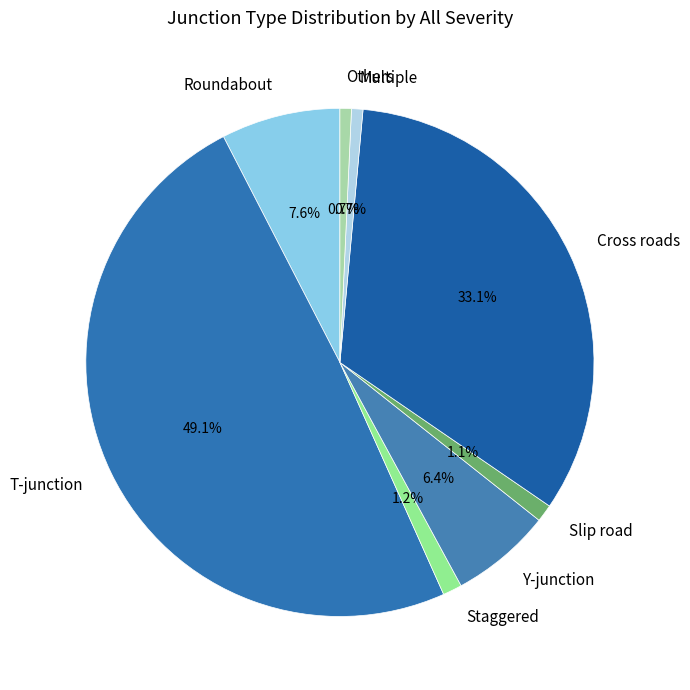

Combined, what portion of the pie is Multiple and Y-junction?

7.1%